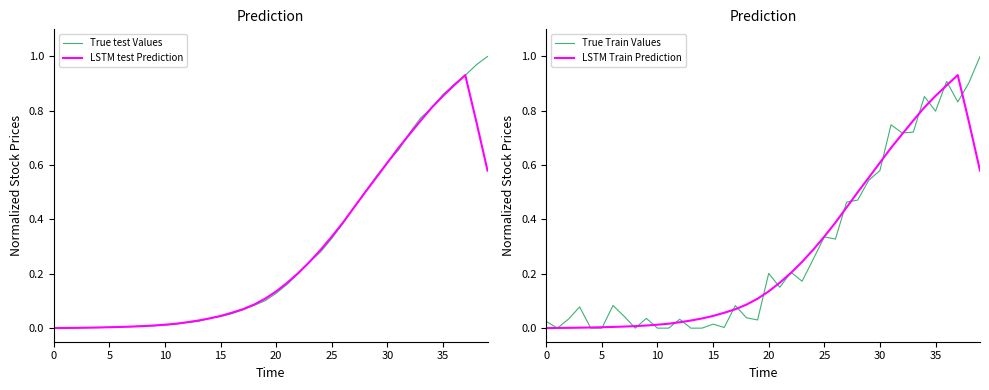

The value of True Train Values at 5 is -0.6. True or false?

False